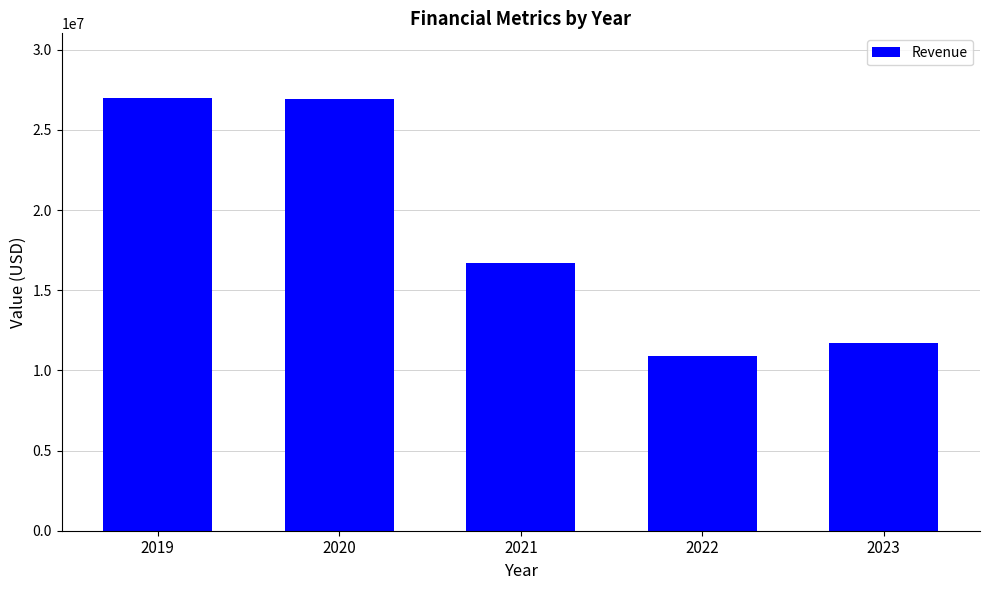

What is the value of the 1st bar from the left?

26974000